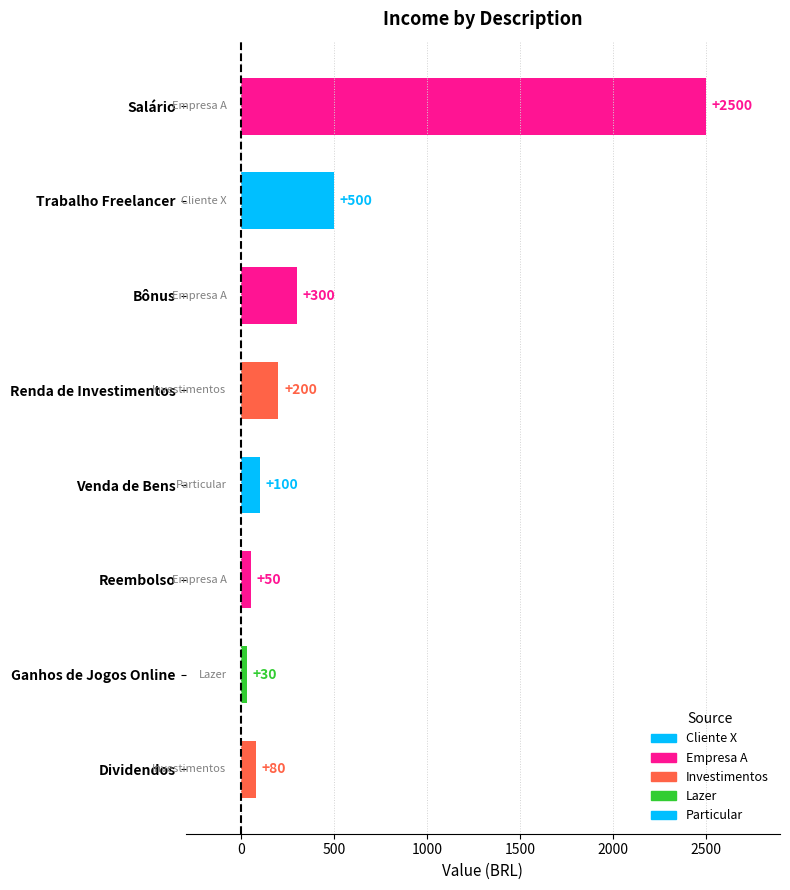

What is the sum of the values at Ganhos de Jogos Online and Renda de Investimentos?

230